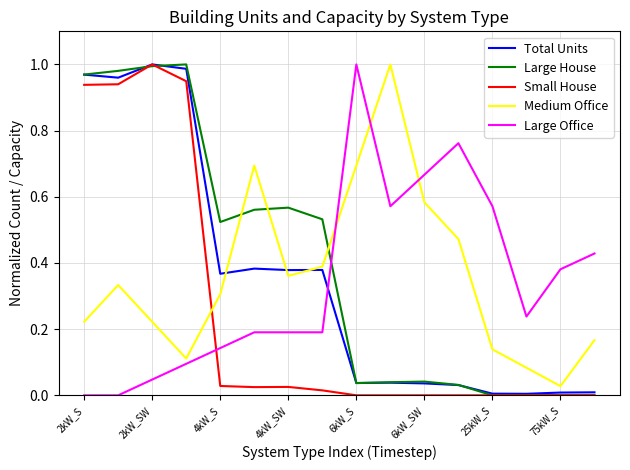

True or false: Small House and Medium Office intersect in this chart.

True